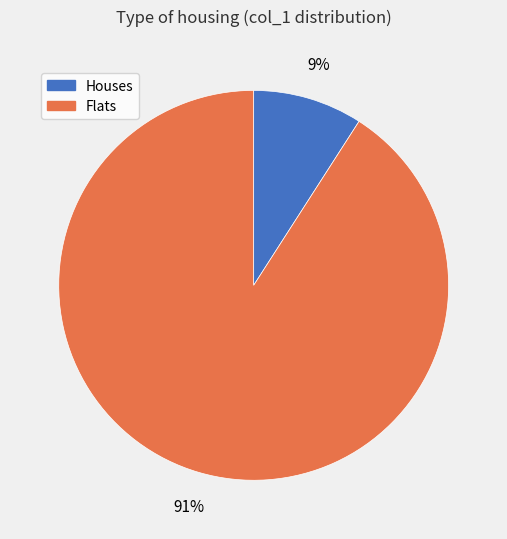

To the nearest percent, what is the difference between the largest and smallest slice percentages?

82%